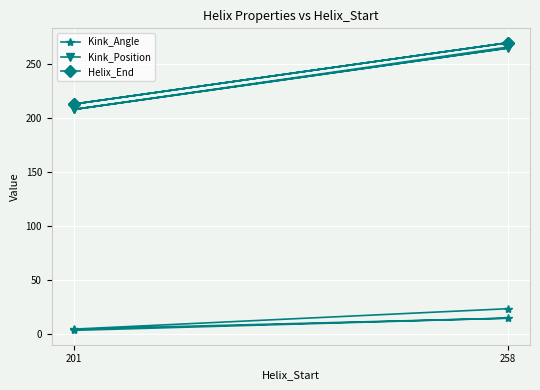

Is it true that Helix_End equals 312.2 at 201?

False